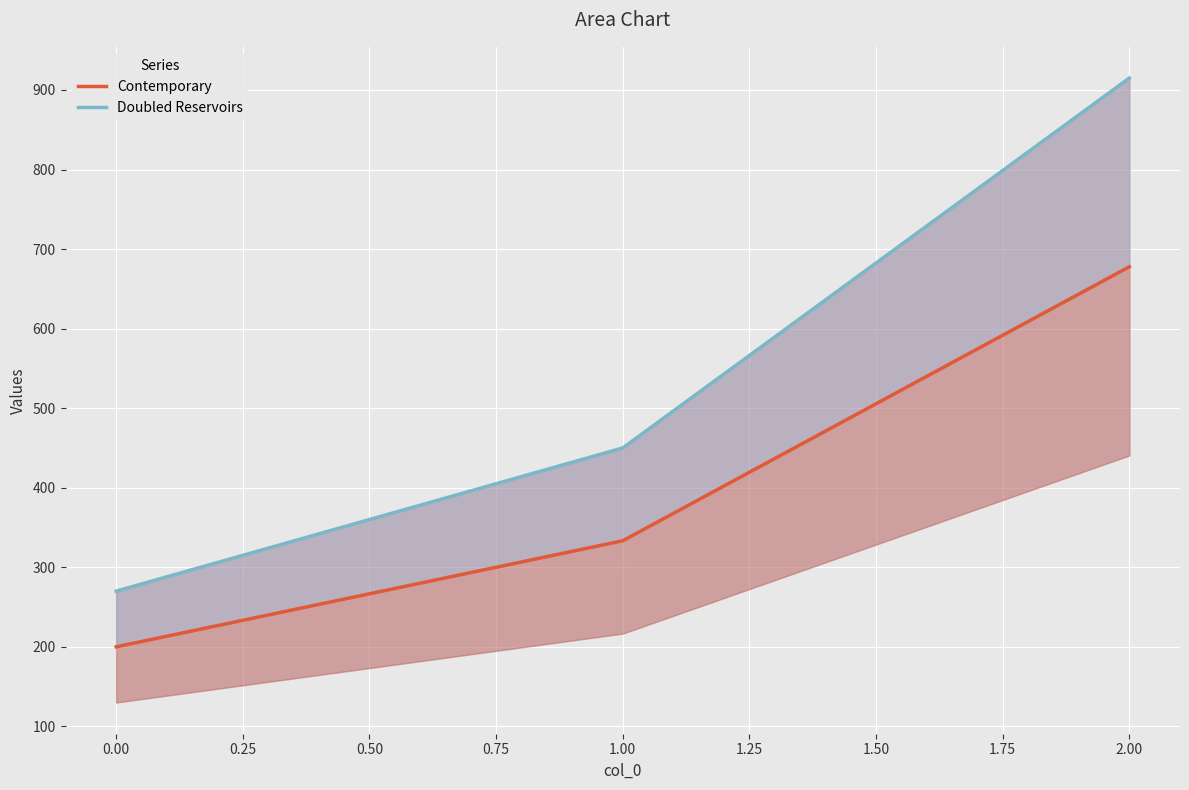

Which series has the largest total across all categories?

Doubled Reservoirs